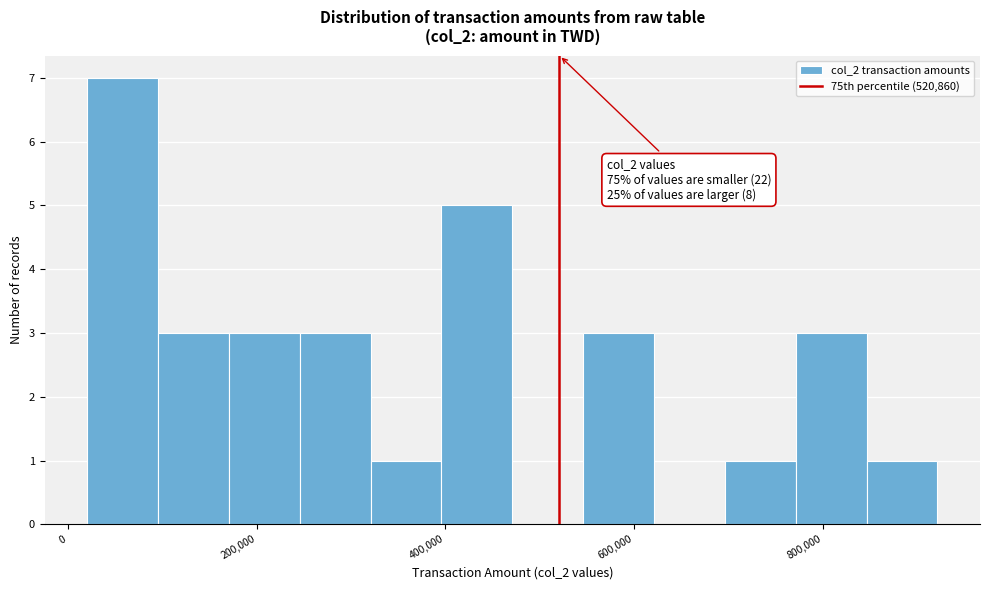

Read against the x-axis, roughly where is the centre of the tallest bar?

60000